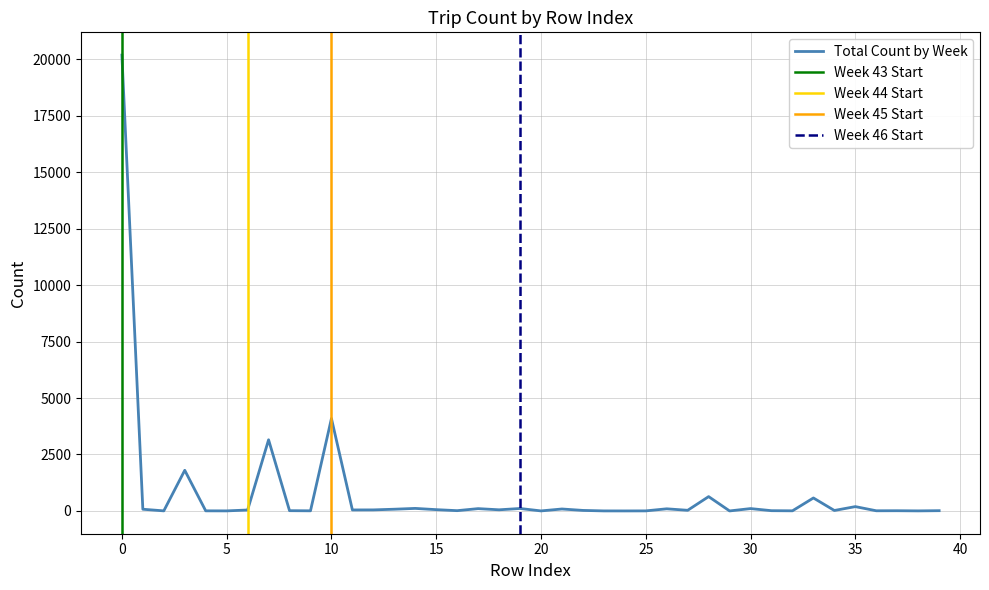

Rank the categories by value from lowest to highest.

24, 29, 20, 23, 5, 25, 38, 2, 4, 9, 32, 36, 37, 8, 31, 39, 16, 34, 22, 27, 6, 11, 12, 18, 15, 1, 13, 21, 26, 17, 30, 19, 14, 35, 33, 28, 3, 7, 10, 0